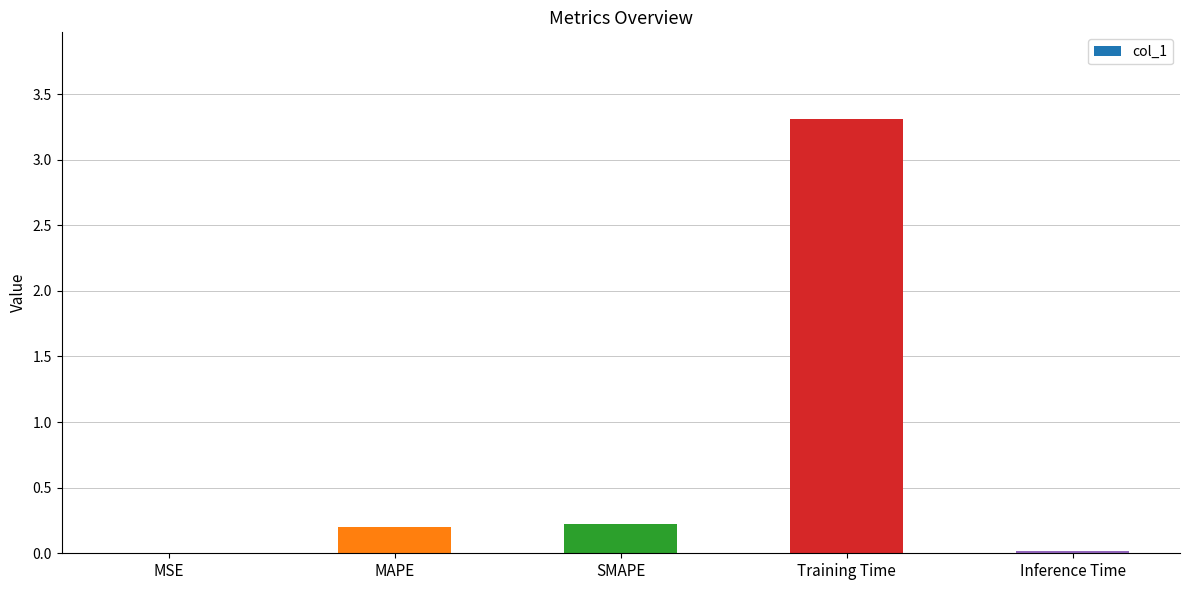

What is the maximum value shown in the chart?

3.3